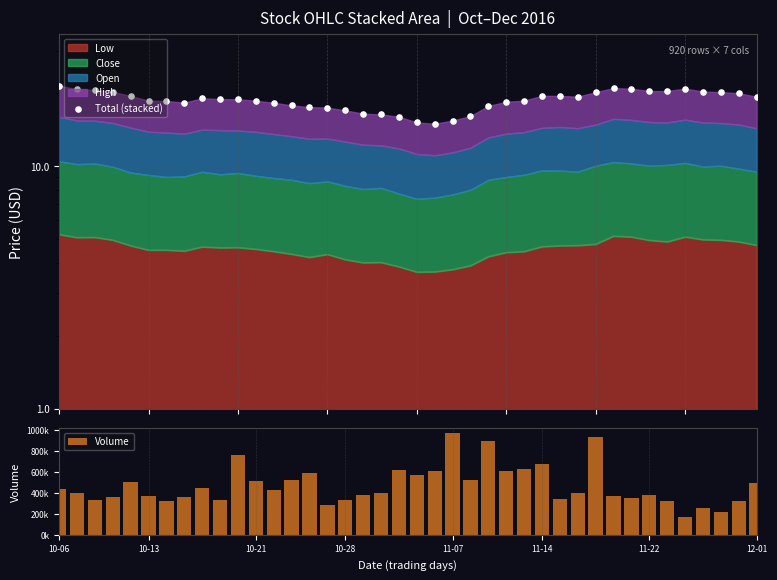

Which series has the largest total across all categories?

Volume